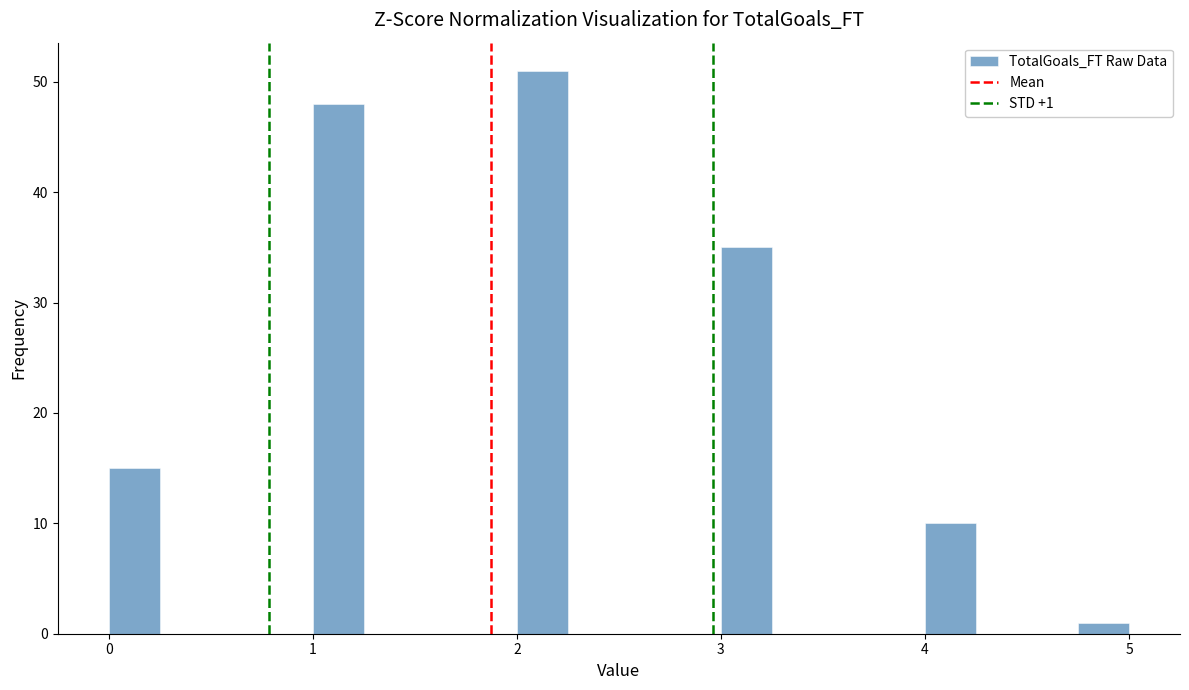

Around what value on the x-axis is the tallest bar? Give the approximate position of its centre, as read against the axis.

2.1